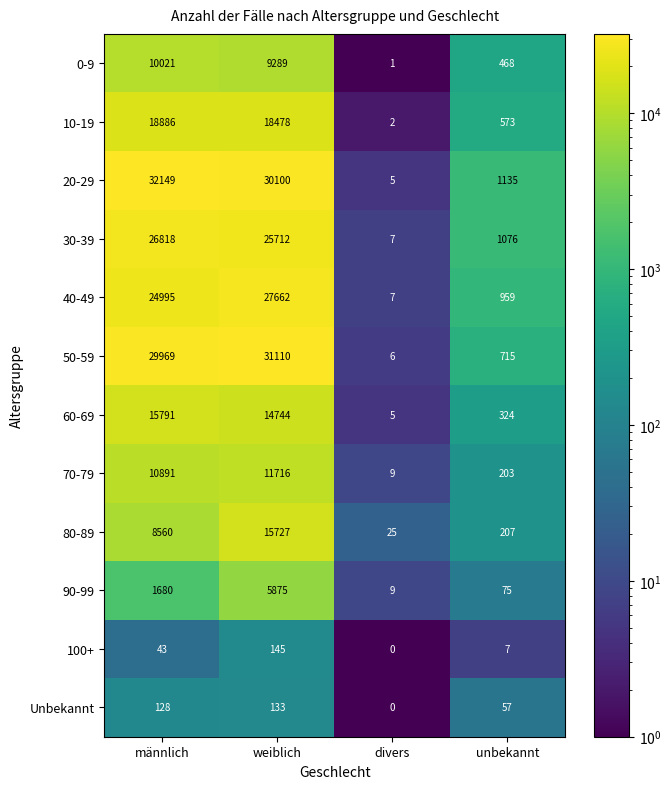

Which series has the largest total across all categories?

20-29